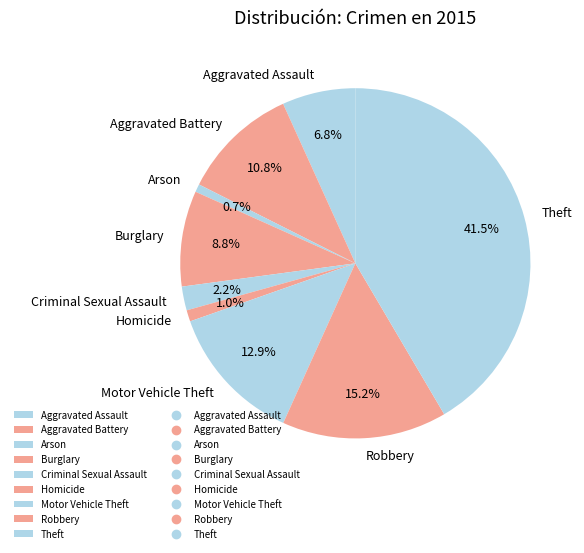

How much of the chart is everything except Burglary?

91.2%